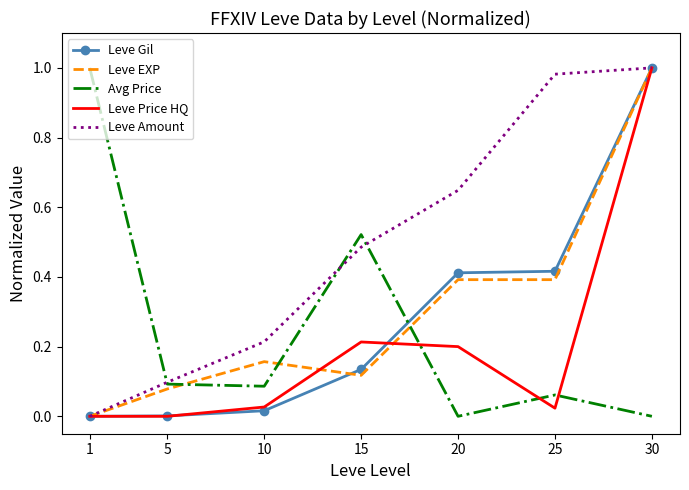

Which series changed the most between 5 and 10?

Leve Amount